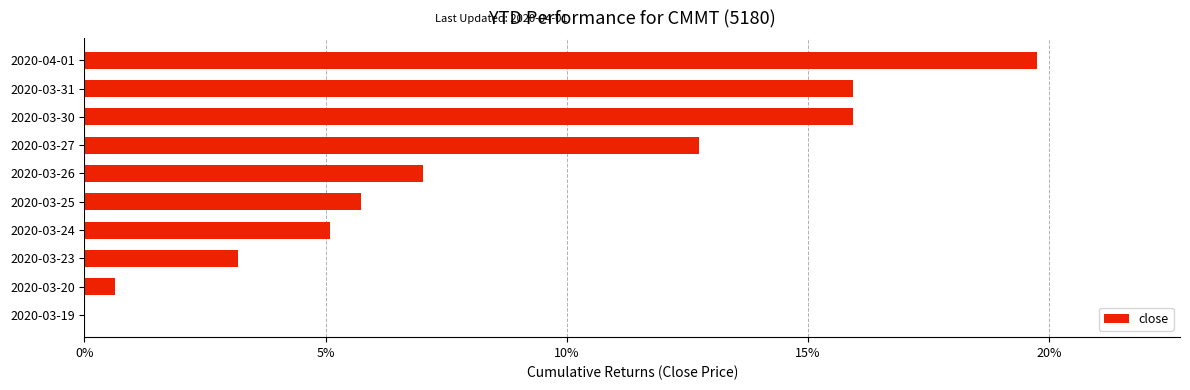

What is the average value?

0.1